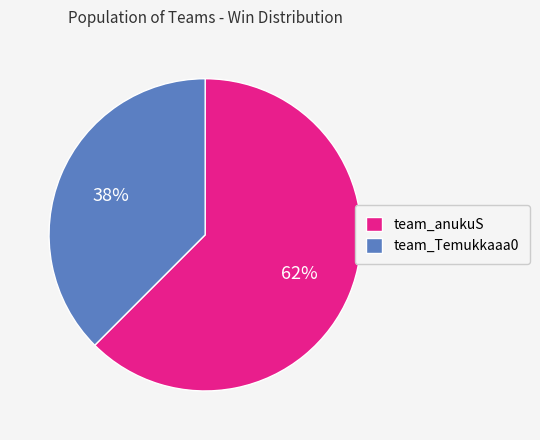

Which slice is the largest?

team_anukuS